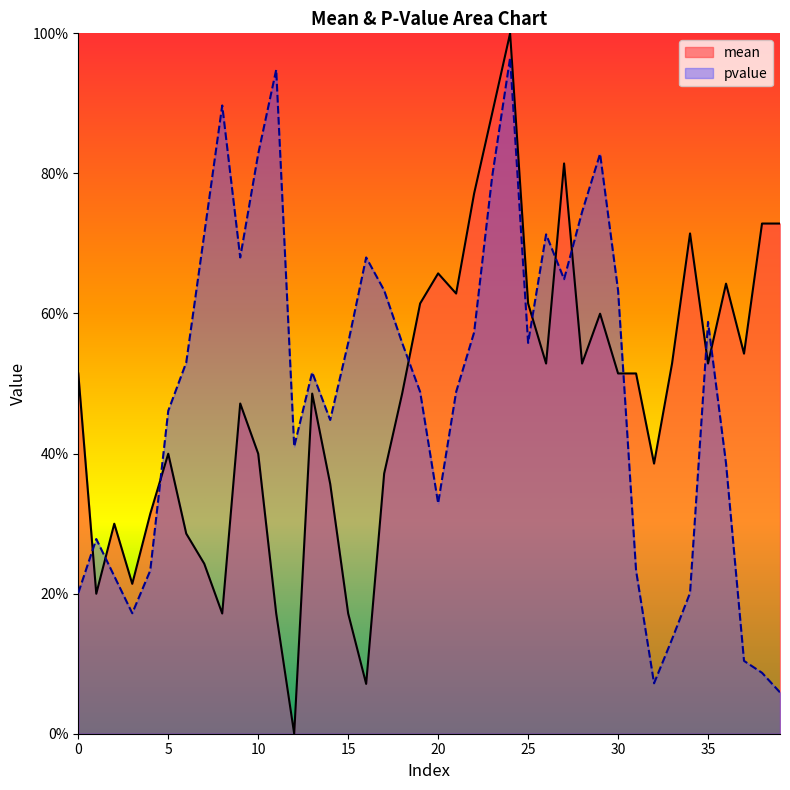

Which category has the highest value across all series?

24